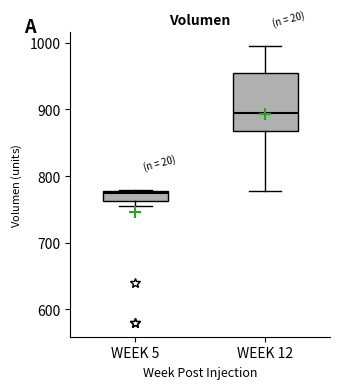

Which box has the lowest median line?

WEEK 5